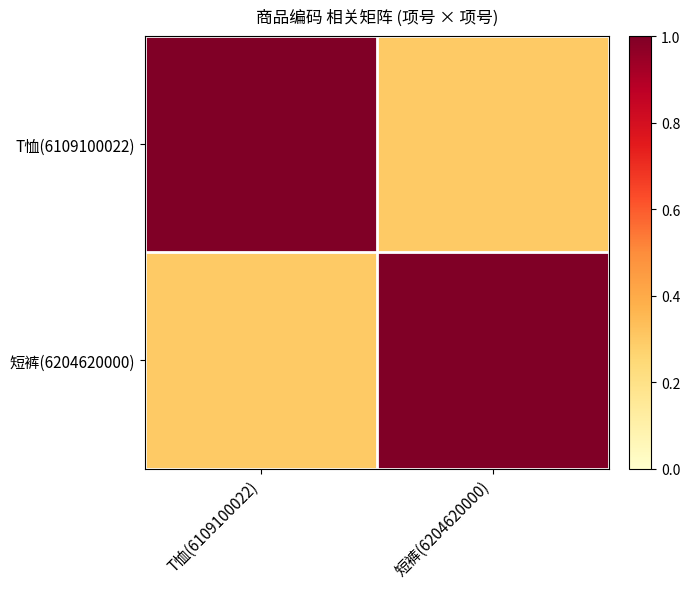

Which series changed the most between T恤(6109100022) and 短裤(6204620000)?

T恤(6109100022)